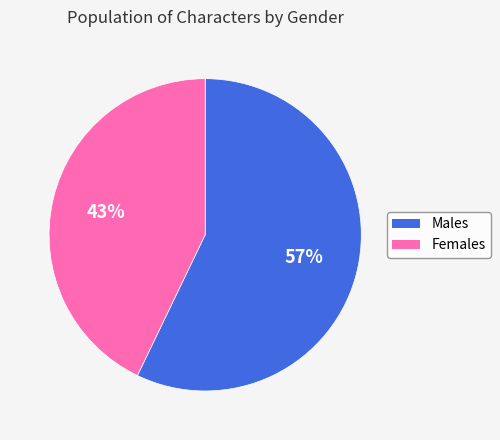

To the nearest percent, what is the average slice percentage?

50%